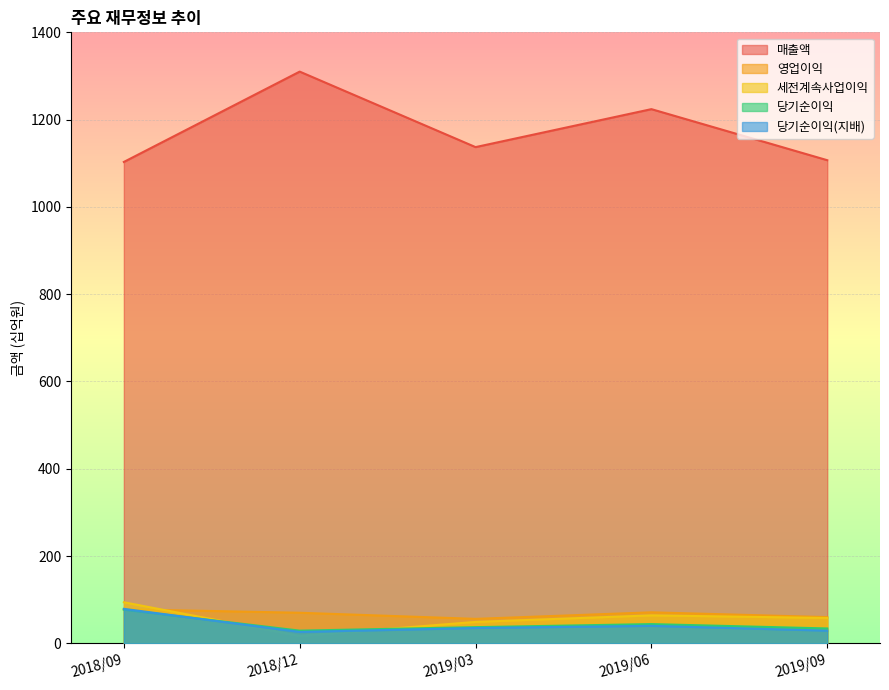

What is the total value across all series at 2019/09?

1288